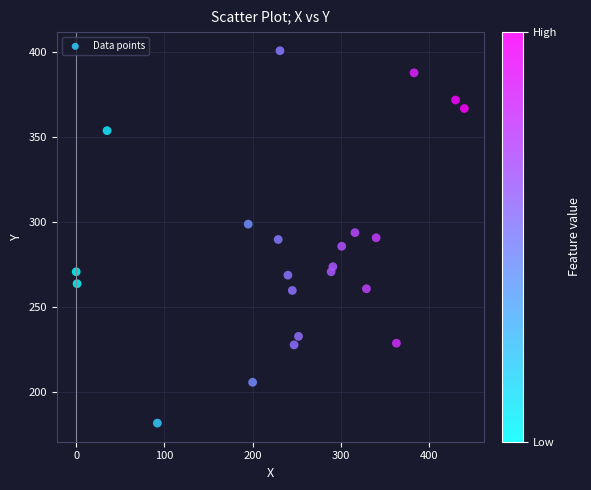

What is the range of Y values (max minus min)?

219